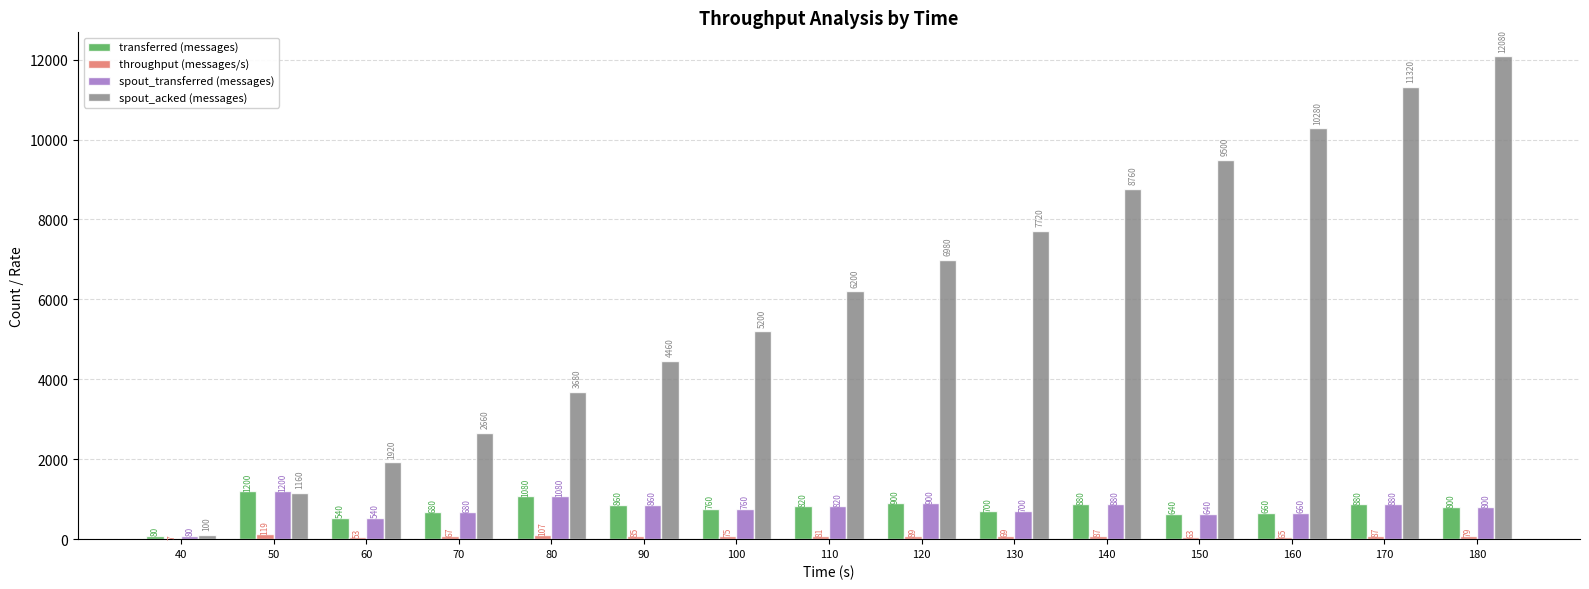

What is the approximate value of spout_acked (messages) at 40, to the nearest 100?

100